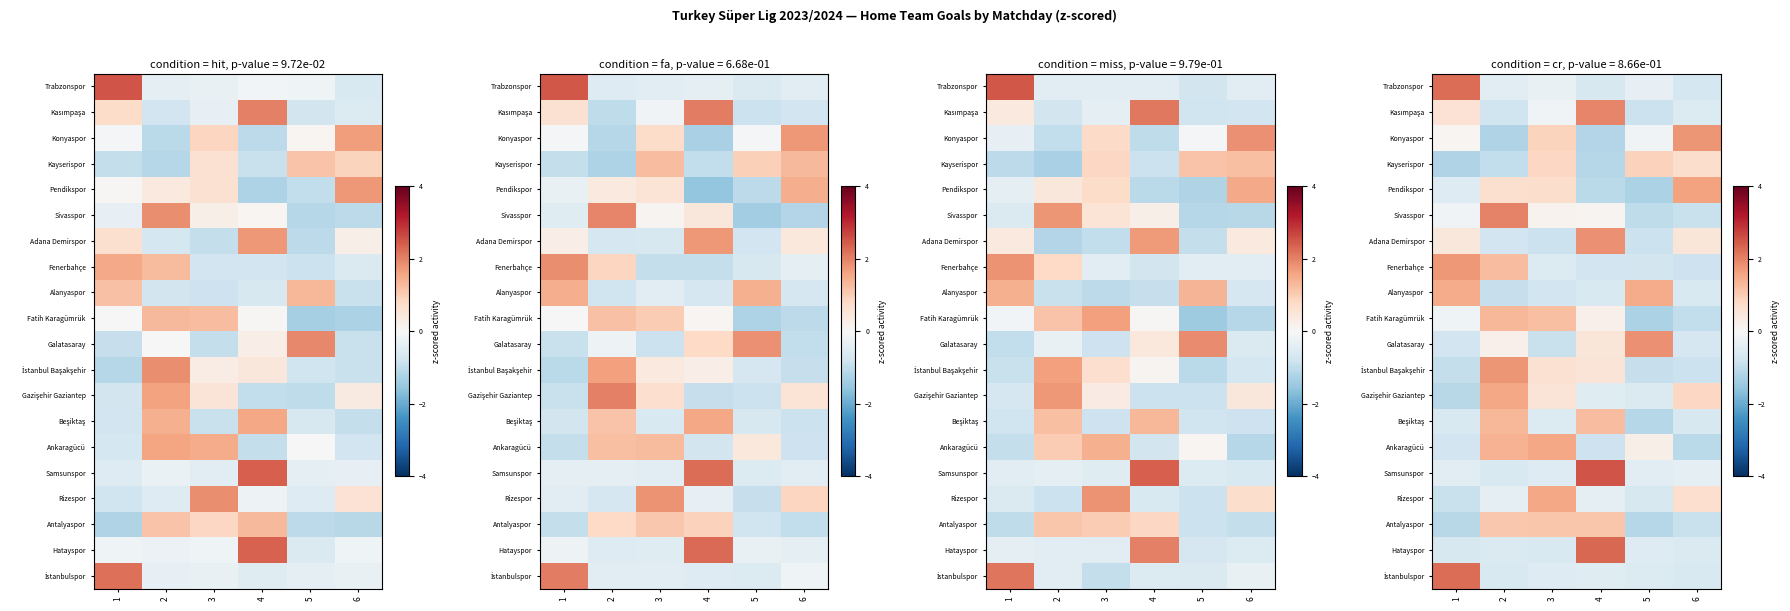

List the labels in order of row_6 value, largest first.

4, 6, 1, 2, 5, 3